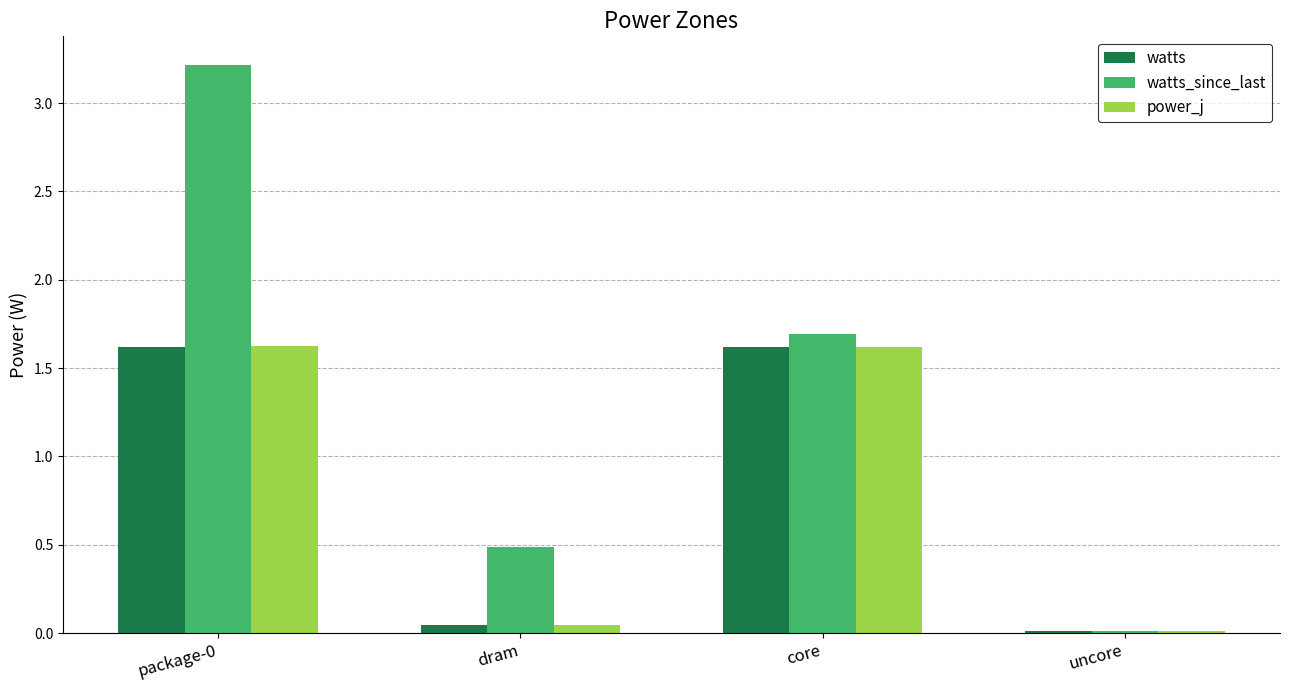

The value of watts_since_last at package-0 is 3.2. True or false?

True